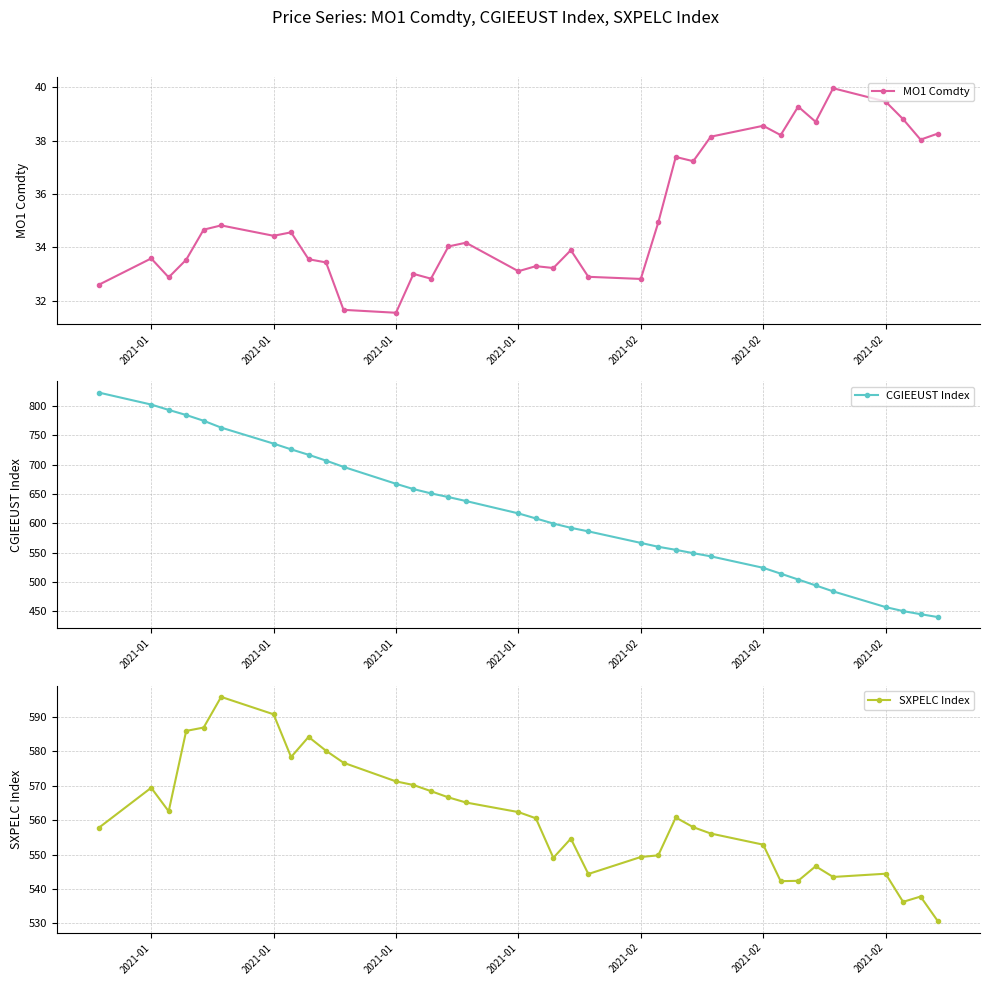

What is the smallest value displayed?

31.5